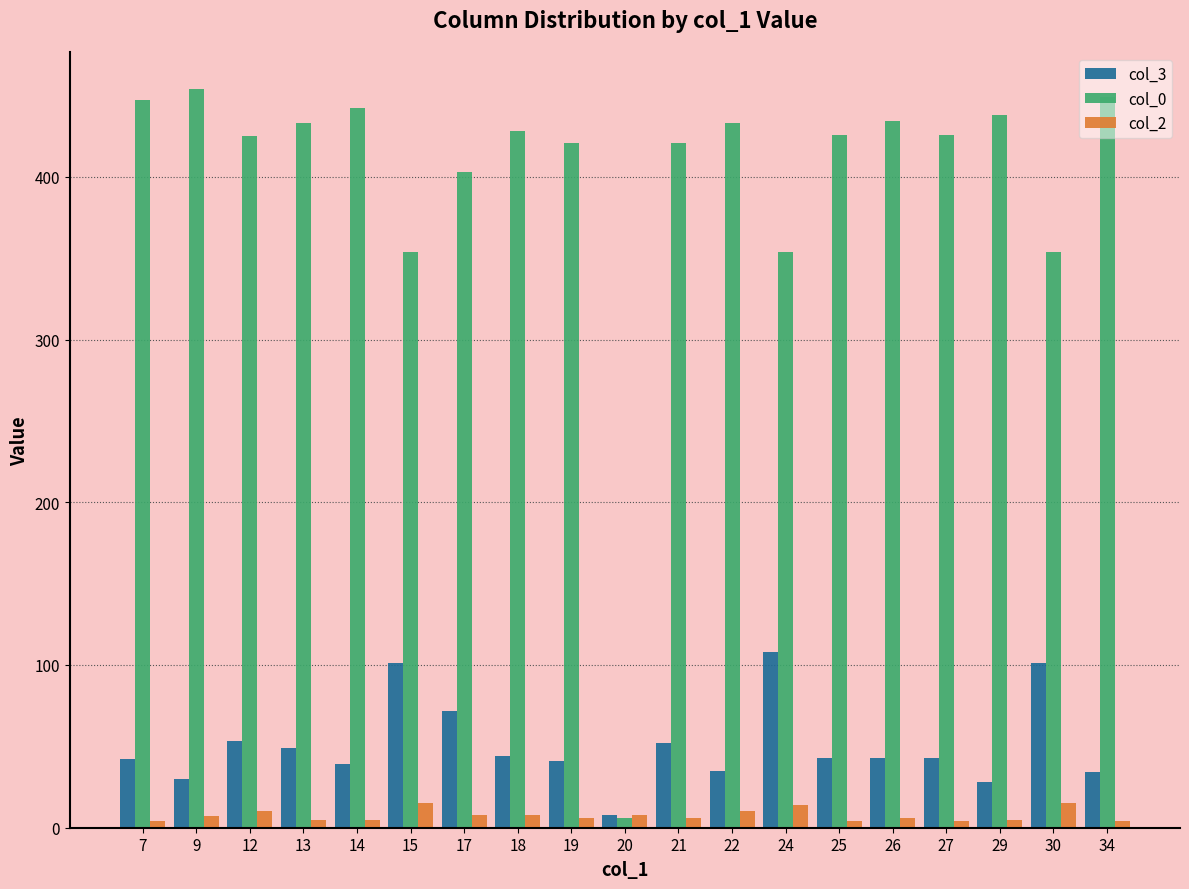

Is the value of col_2 at 19 greater than the value of col_0 at 22?

No